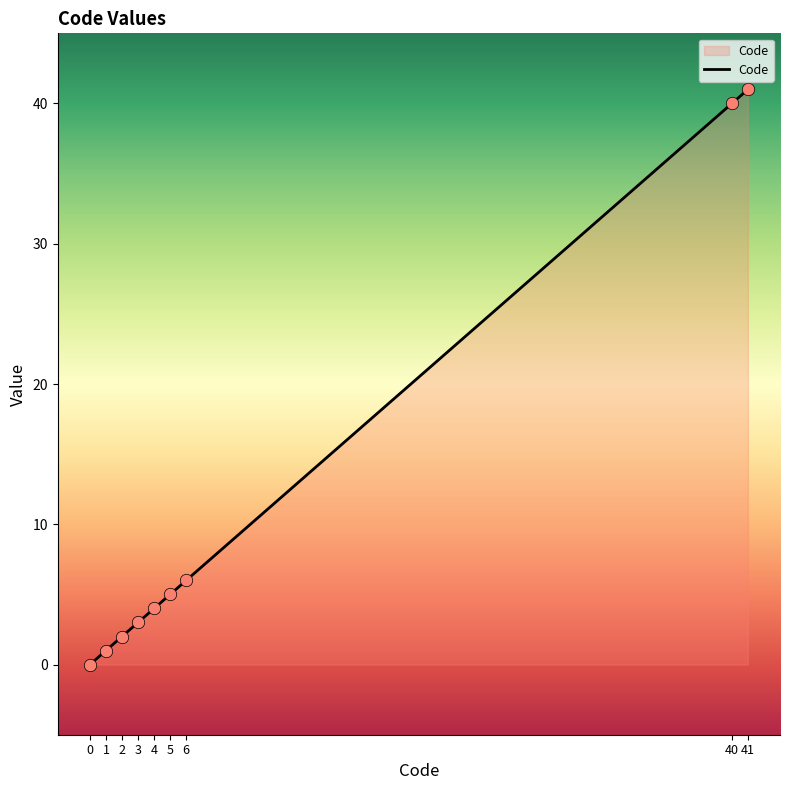

What is the ratio of the value at 2 to the value at 6?

0.3